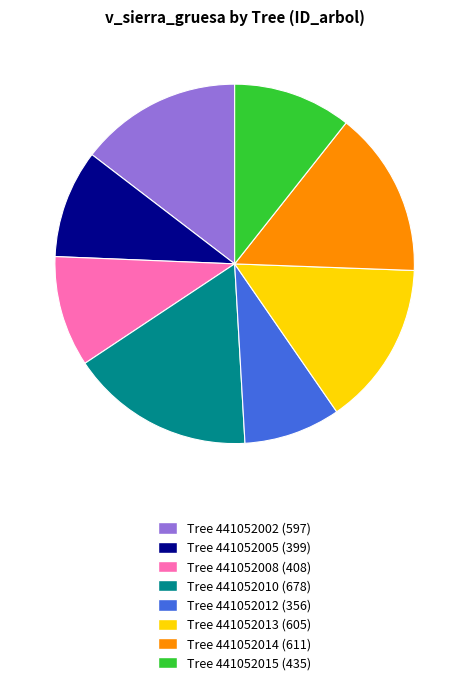

Does any single category account for the majority?

No